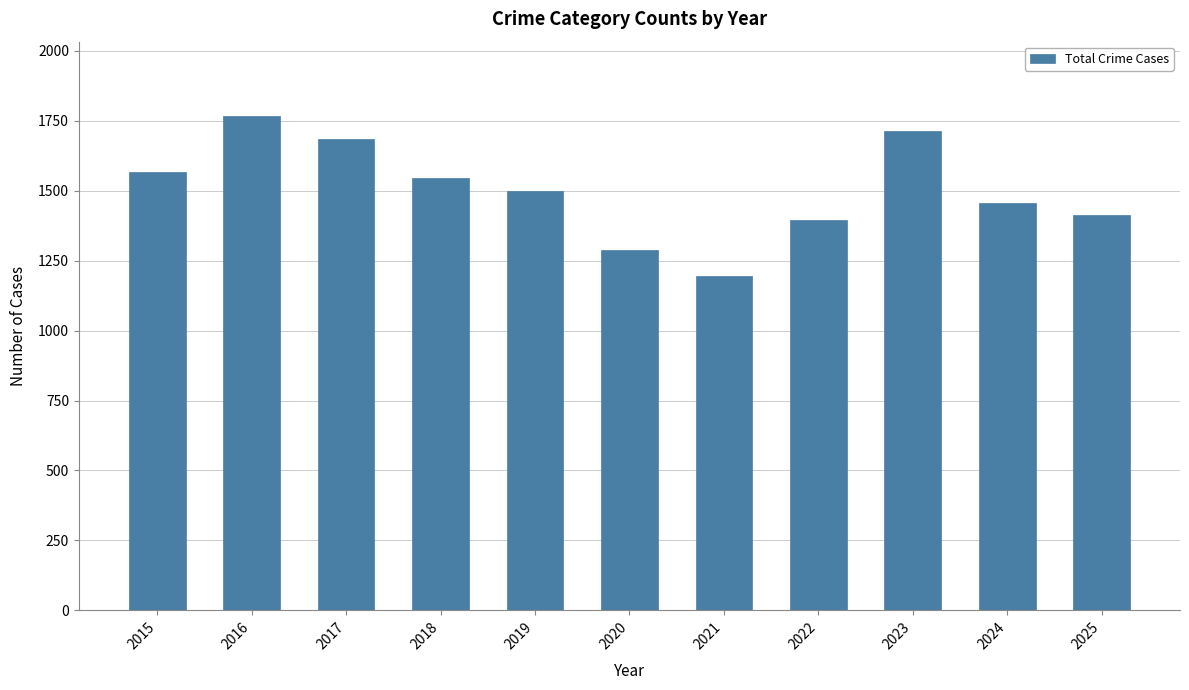

What is the value of the 5th bar from the left?

1500